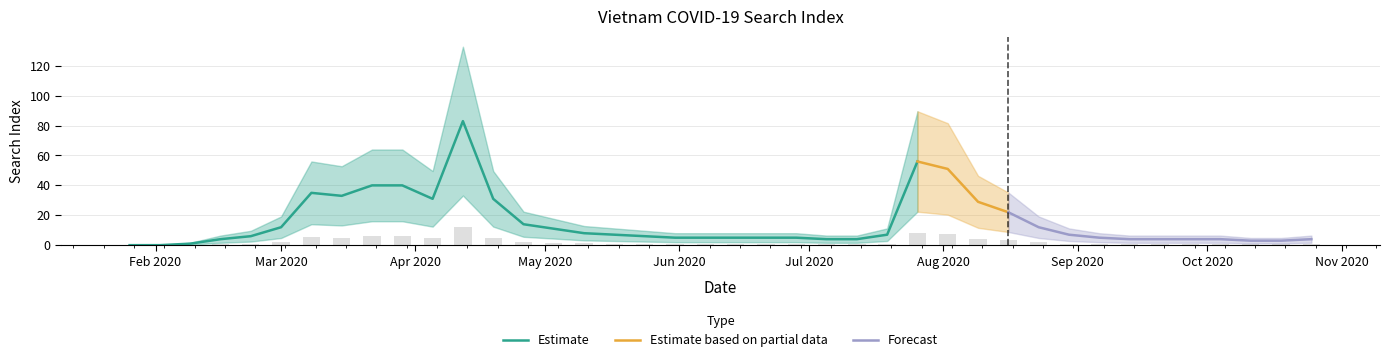

True or false: the data shows 0.9 at 2020-09-27.

False